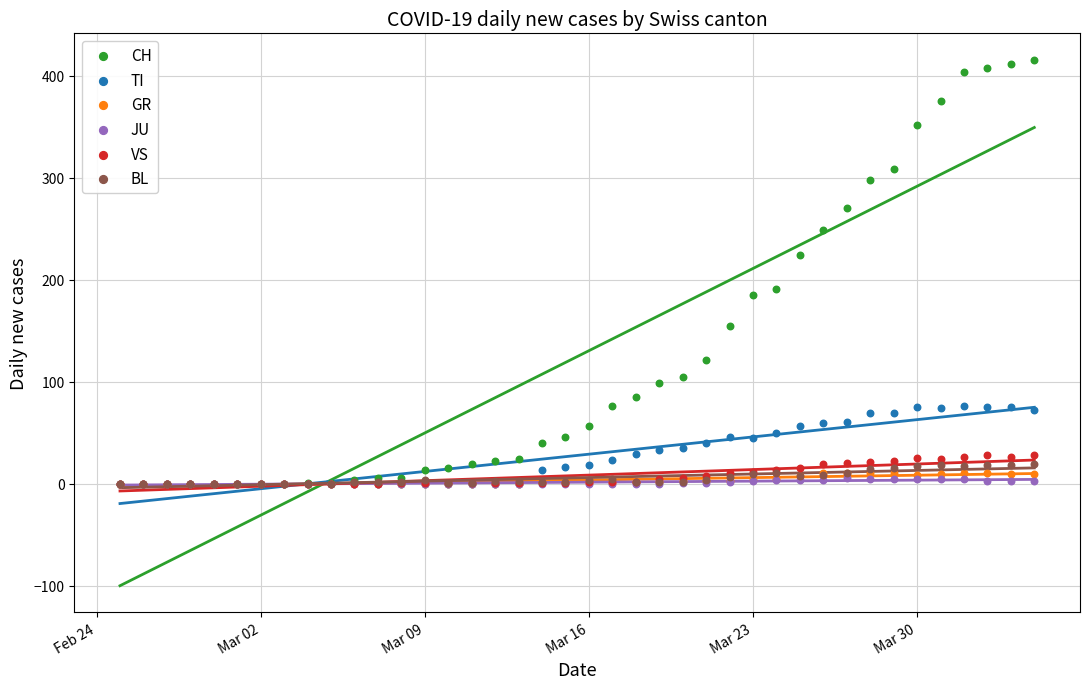

What are all the series names shown in the legend?

CH, TI, GR, JU, VS, BL